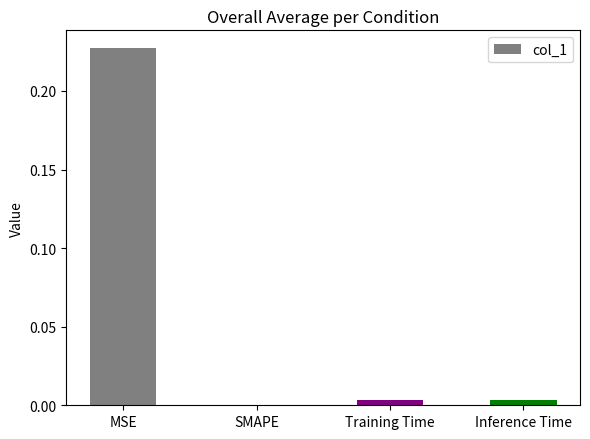

Is it true that the value at SMAPE is 0.0?

True